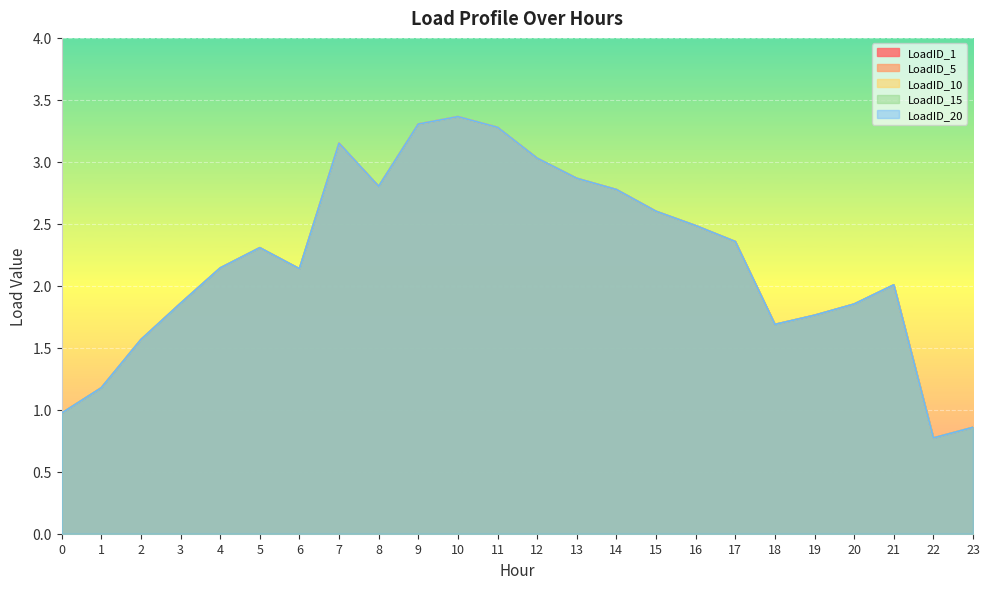

True or false: LoadID_5 and LoadID_15 cross at least once.

False